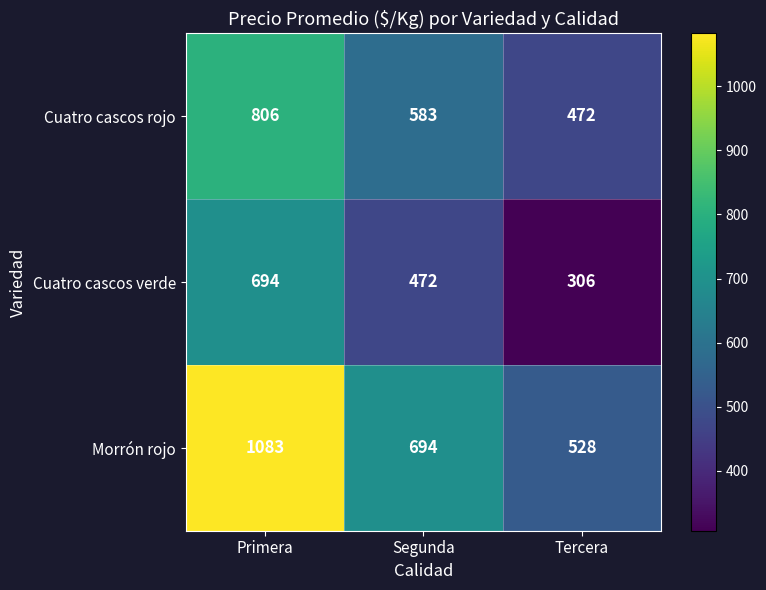

Which category has the highest value in the Morrón rojo series?

Primera